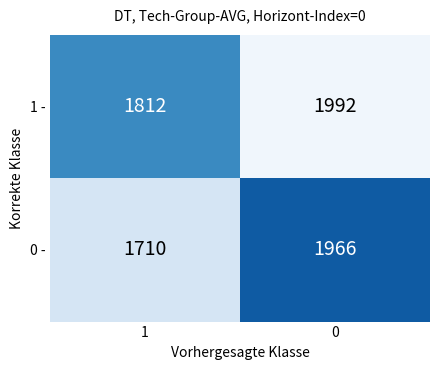

What is the maximum value shown in the chart?

1992